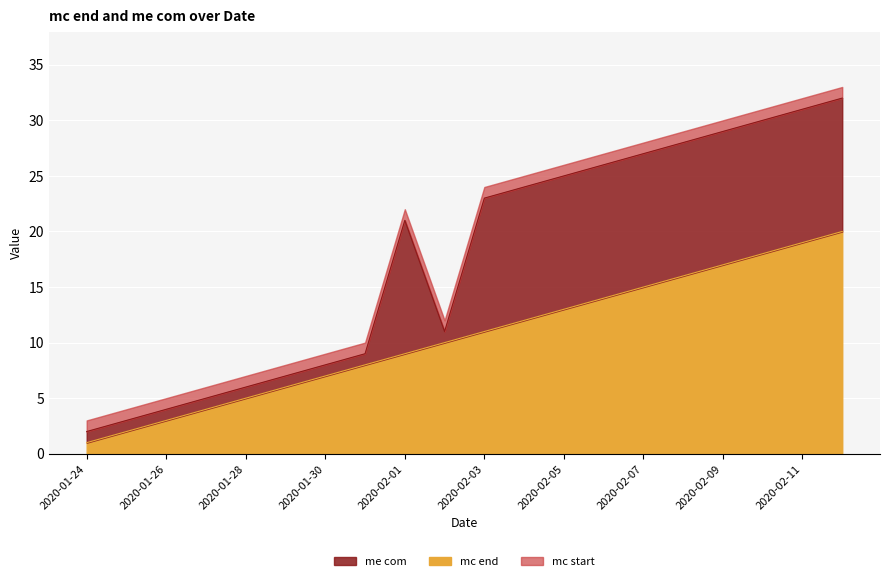

How many lines are shown in the chart?

3